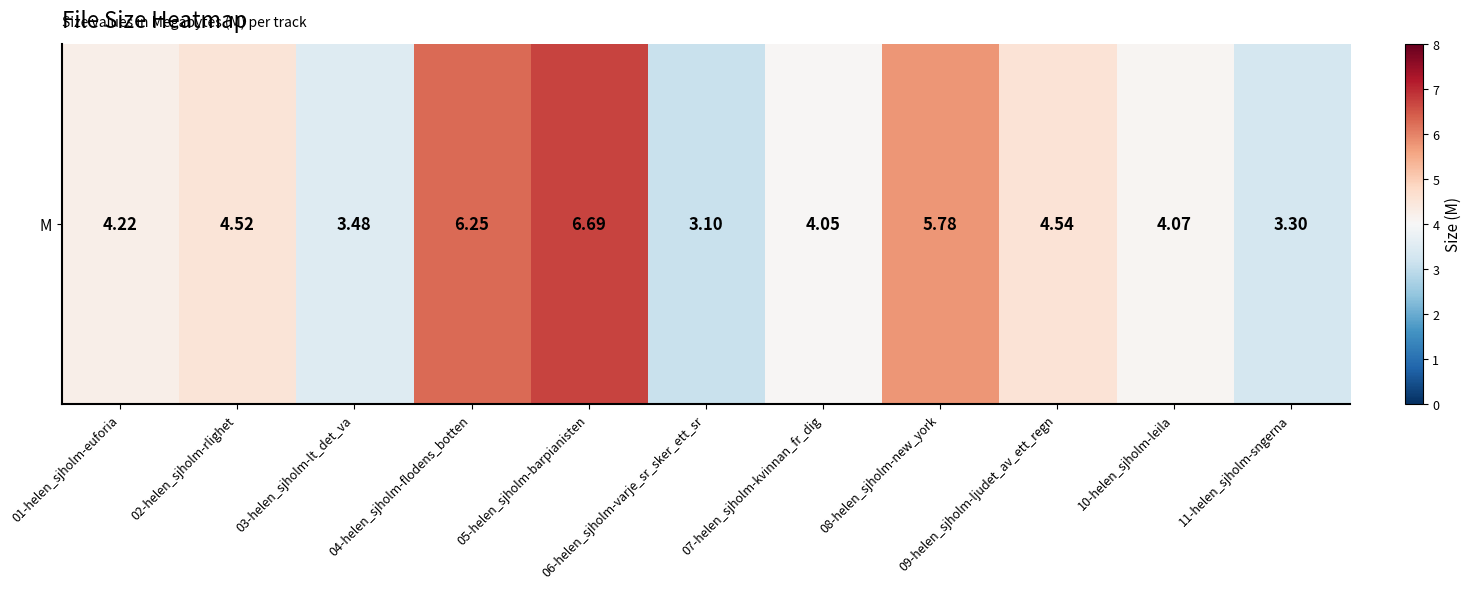

How many values exceed 4?

8